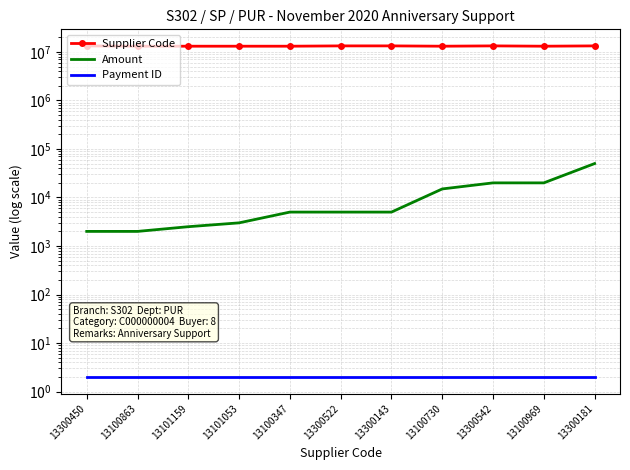

What is the value of the Payment ID point at the 8th from the left?

2